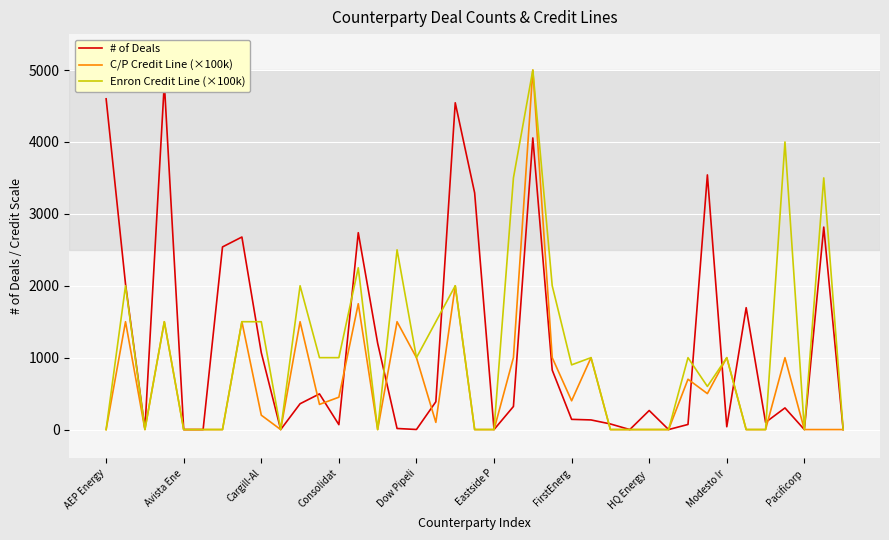

True or false: C/P Credit Line (×100k) has a value of 450 at Consolidat.

True